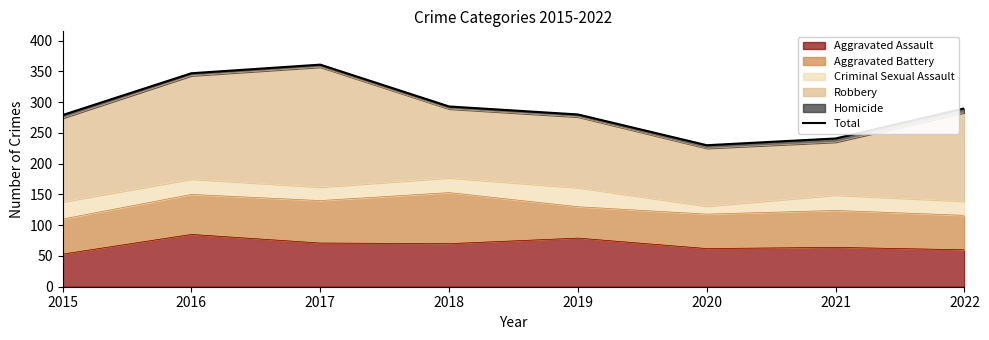

What is the average value?

290